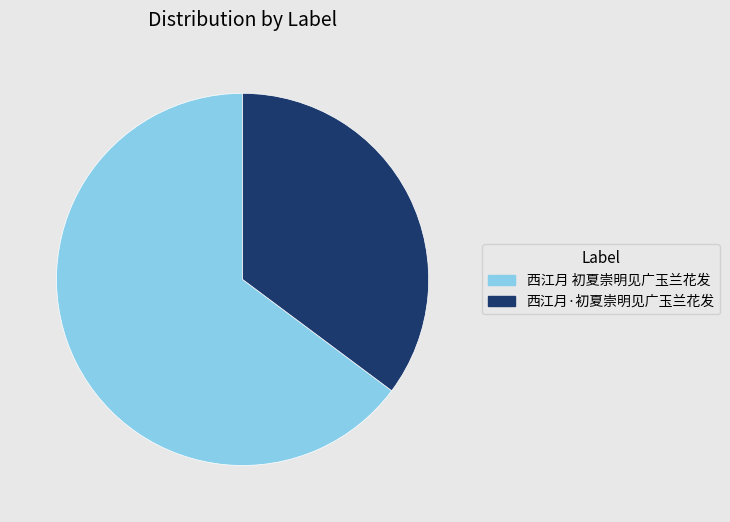

Which slice is the largest?

西江月 初夏崇明见广玉兰花发